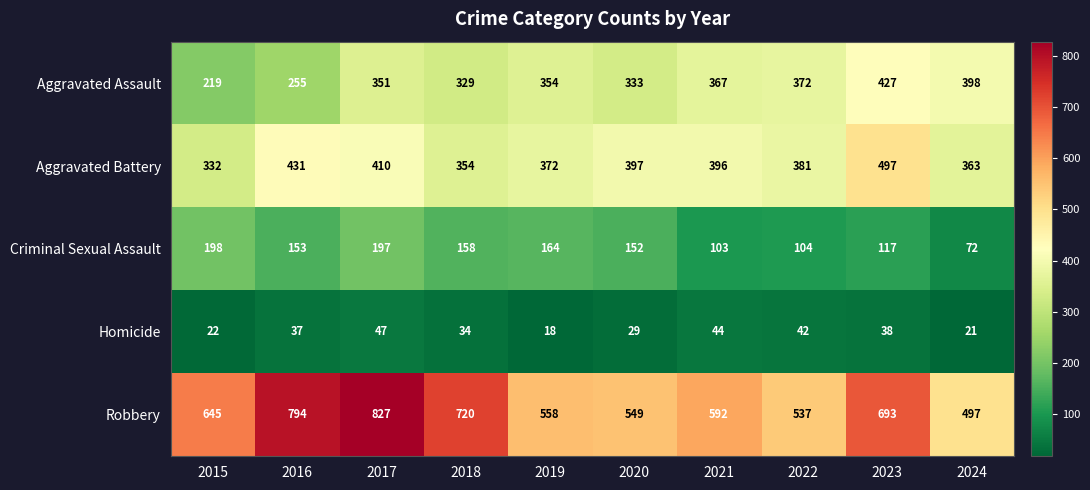

At 2016, list the series in order from largest to smallest.

Robbery, Aggravated Battery, Aggravated Assault, Criminal Sexual Assault, Homicide